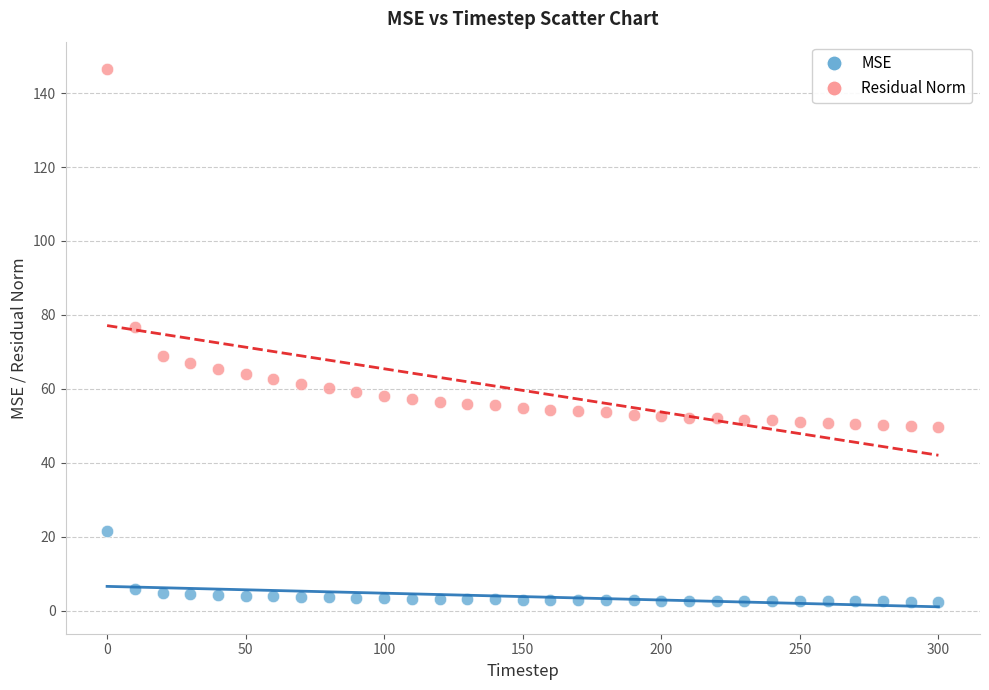

What are all the series names shown in the legend?

MSE, Residual Norm